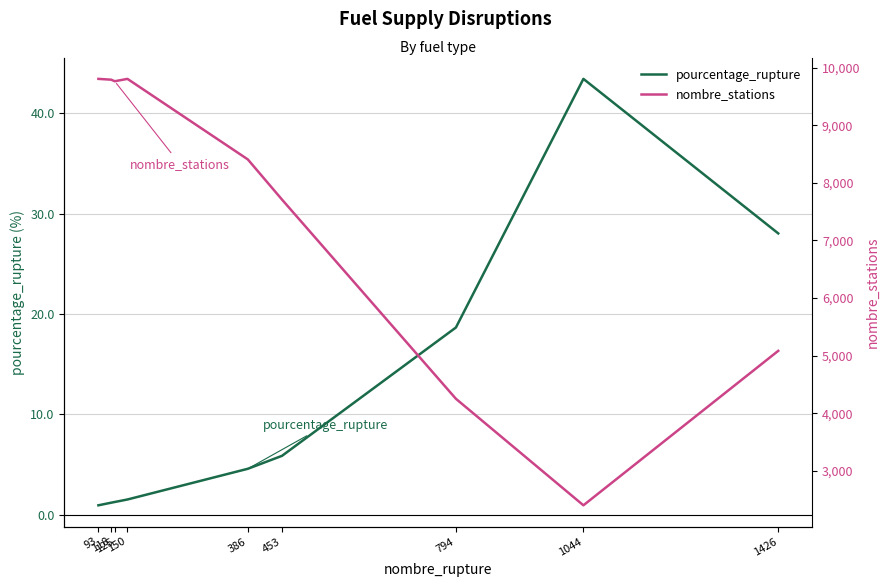

At which label does pourcentage_rupture first exceed 4?

386